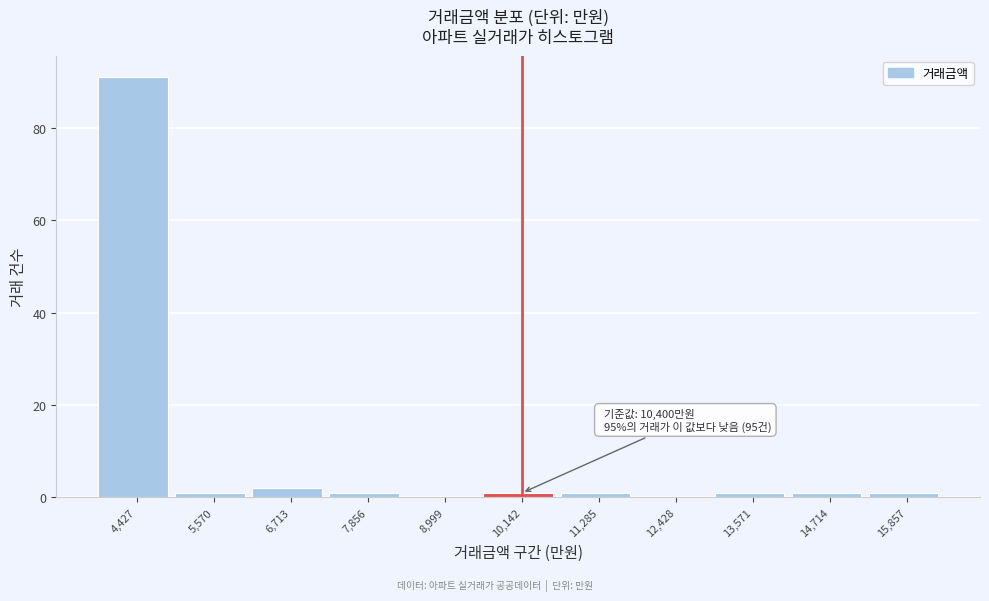

Reading left to right, transcribe all the data shown in this chart.

4,427=91	5,570=1	6,713=2	7,856=1	8,999=0	10,142=1	11,285=1	12,428=0	13,571=1	14,714=1	15,857=1